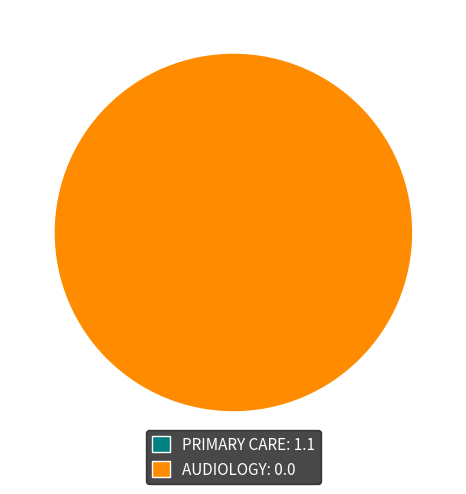

To the nearest percent, what is the difference between the largest and smallest slice percentages?

100%